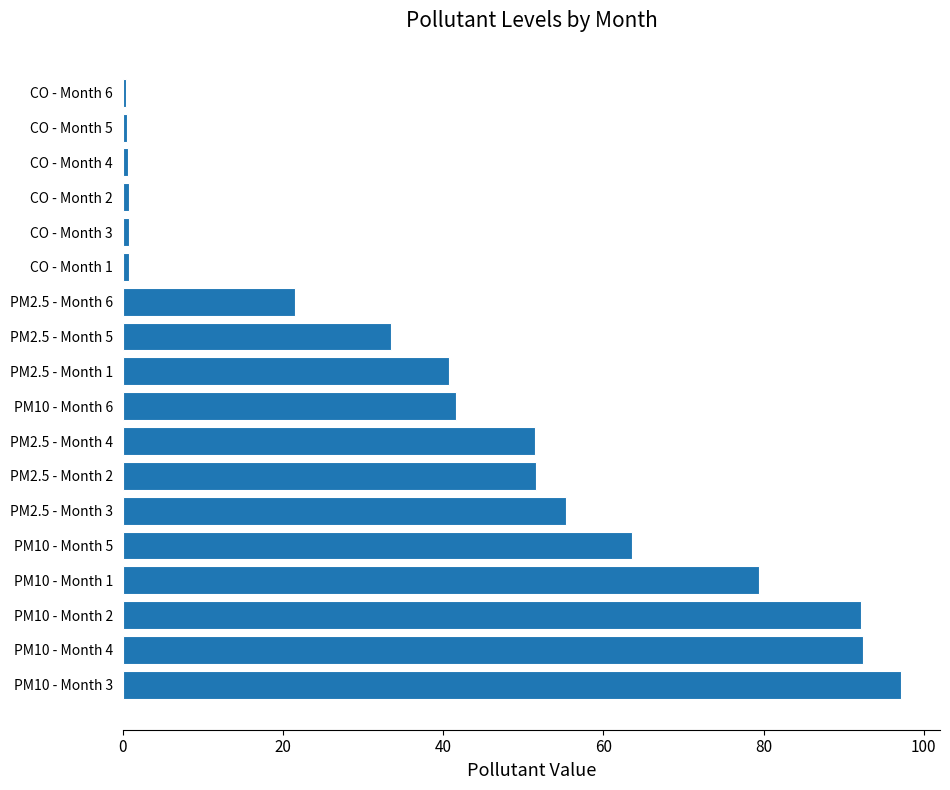

What is the sum of all values?

724.3